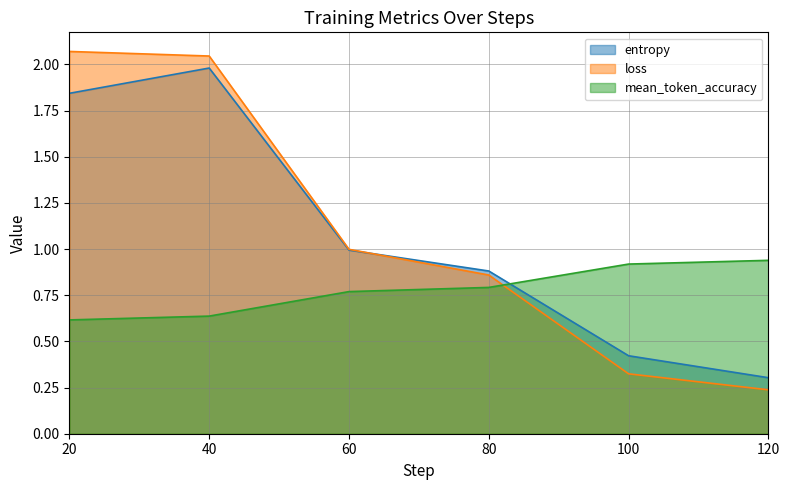

Which series has the widest spread of values?

loss